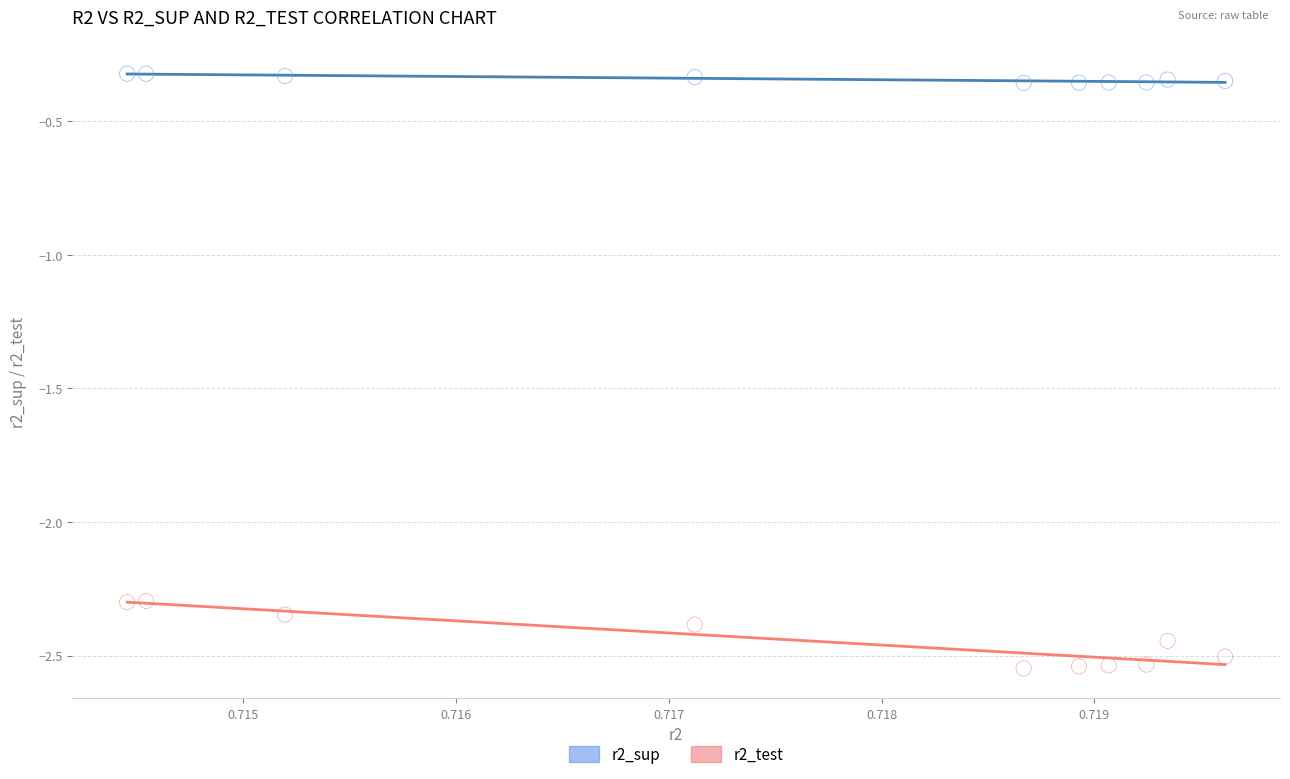

Which series has the widest spread of Y values?

r2_test